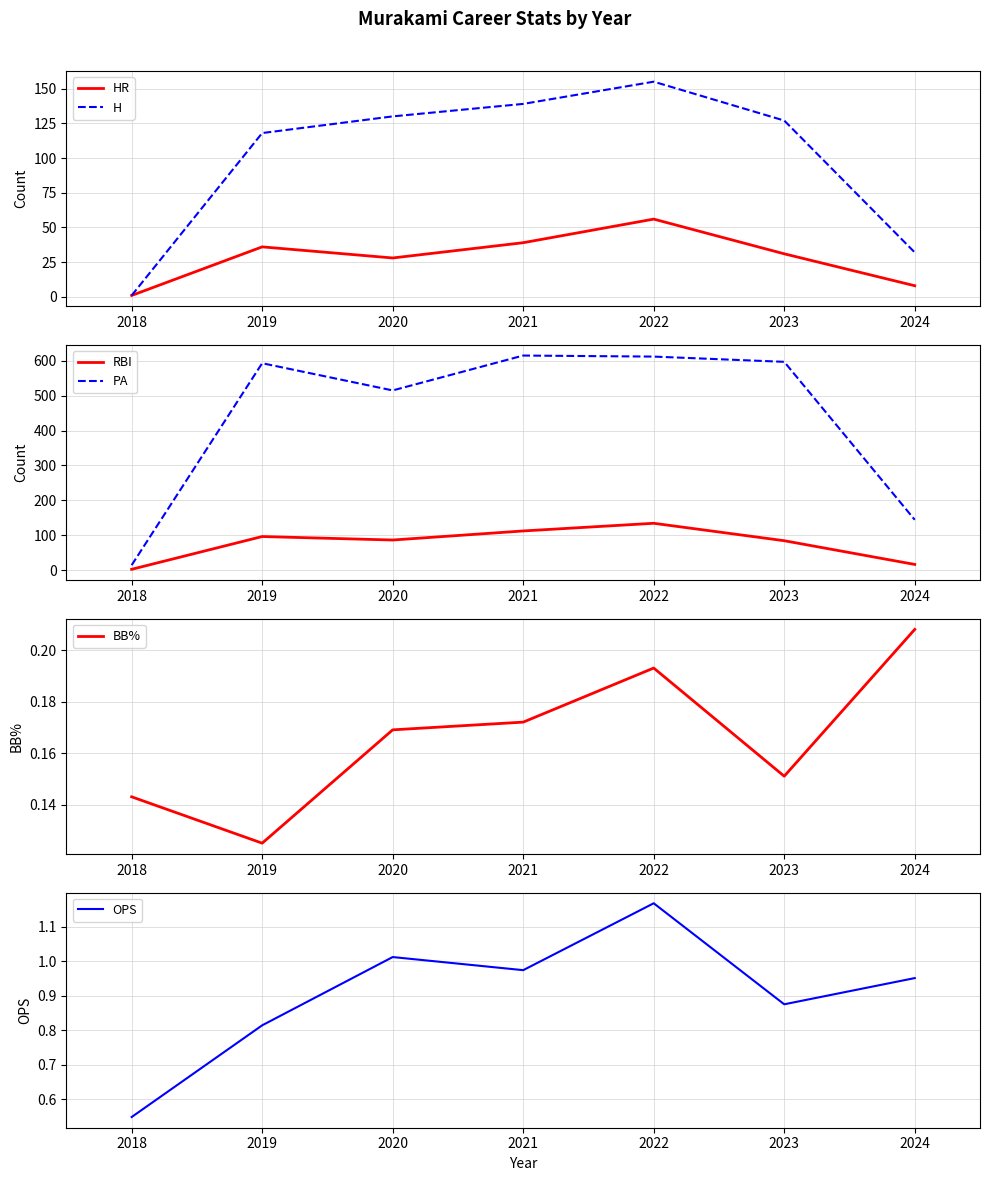

Rank the categories by BB% value from highest to lowest.

2024, 2022, 2021, 2020, 2023, 2018, 2019